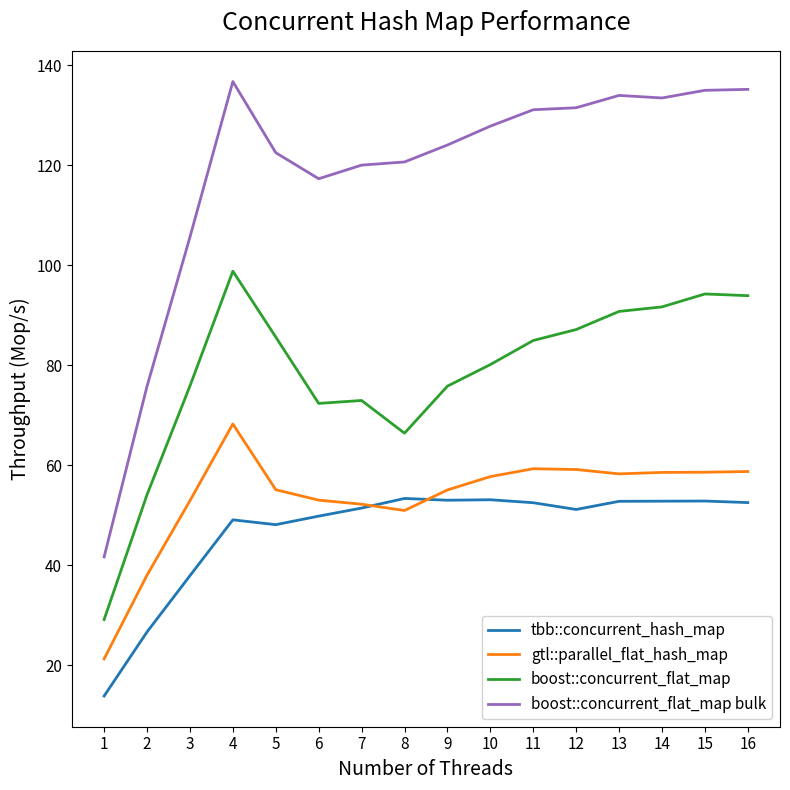

At which category is the sum across all series the highest?

4